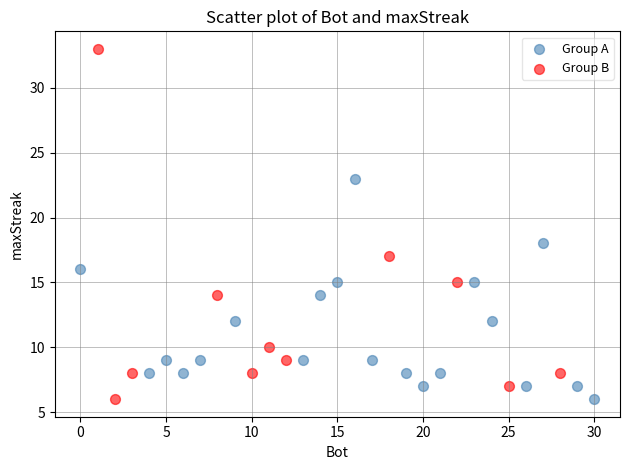

Which series has the largest Y range (max minus min)?

Group B